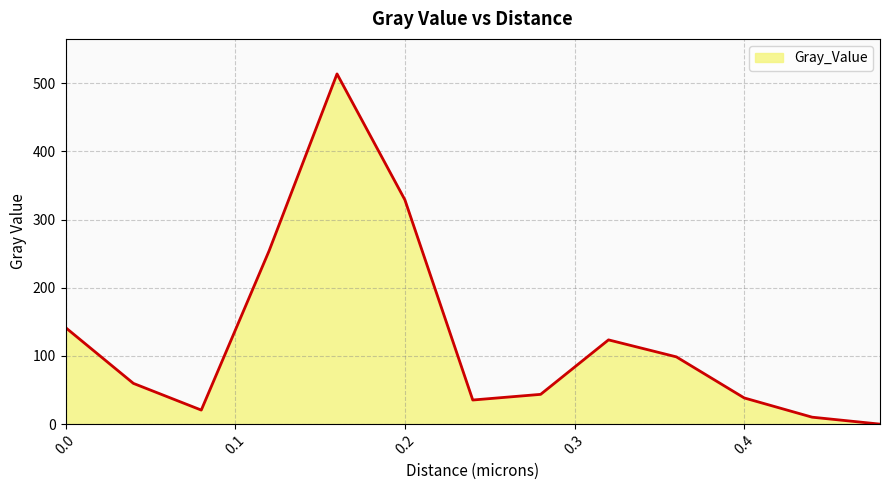

What is the sum of all values?

1668.8